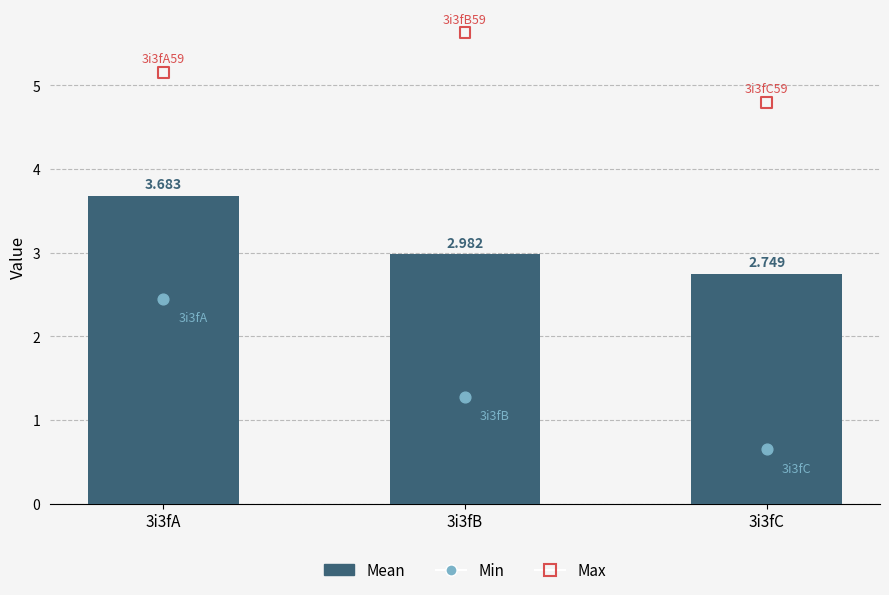

Is the value of Min at 3i3fC greater than the value of Mean at 3i3fB?

No